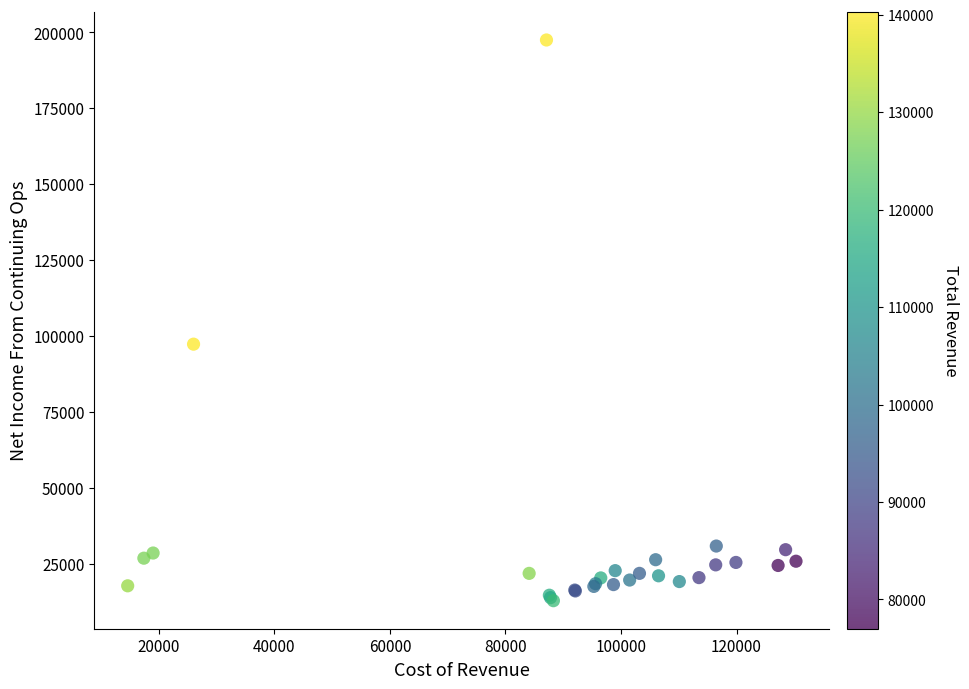

What Y value in the scatter plot is closest to 105150?

97300